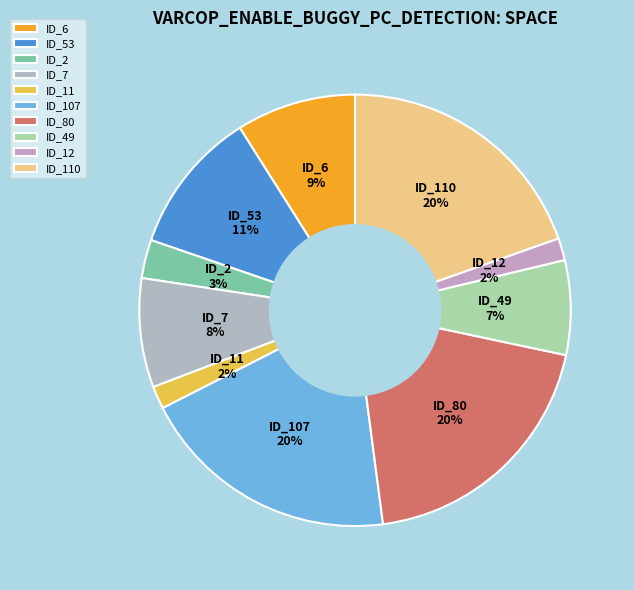

Count the number of slices in the pie.

10